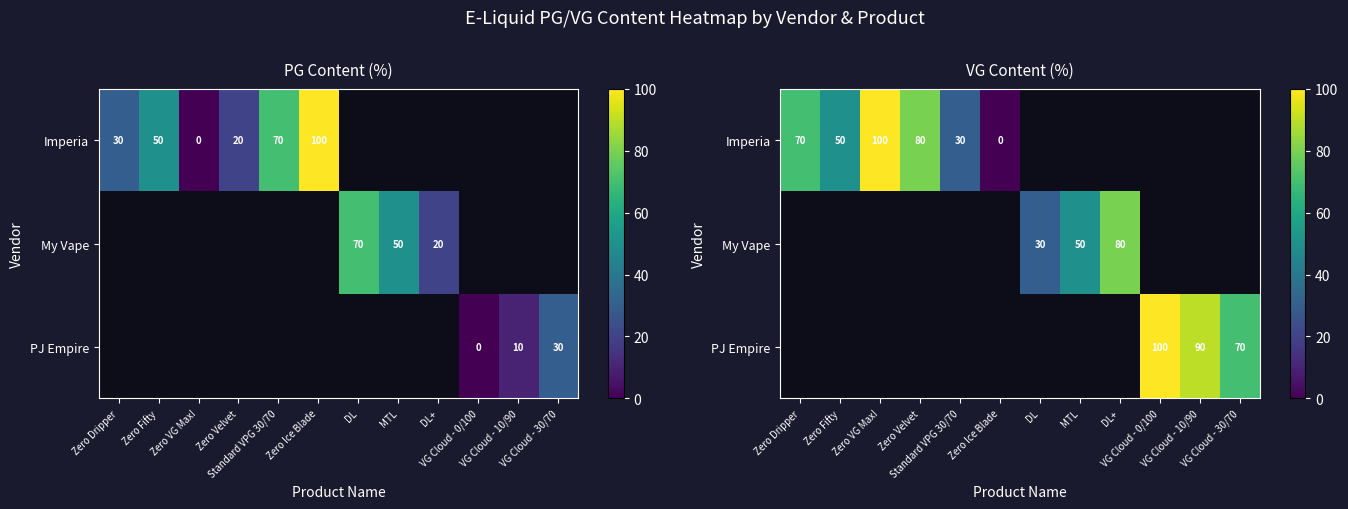

Is the value of My Vape at VG Cloud - 30/70 greater than the value of Imperia at Zero VG Max!?

No